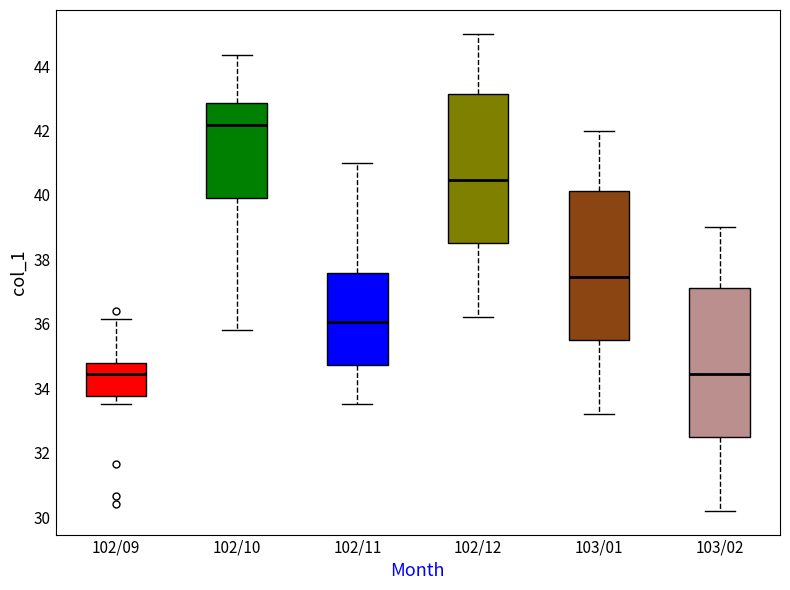

Reading left to right, read every box against the y-axis: the position of its median line, the range the box covers, and the ends of its whiskers. The values are not printed on the chart, so give them approximately, as read against the axis.

102/09: median 34.4, box 33.8 to 34.8, whiskers 33.6 to 36.2
102/10: median 42.2, box 40.0 to 42.8, whiskers 35.8 to 44.4
102/11: median 36.0, box 34.8 to 37.6, whiskers 33.6 to 41.0
102/12: median 40.4, box 38.6 to 43.2, whiskers 36.2 to 45.0
103/01: median 37.4, box 35.6 to 40.2, whiskers 33.2 to 42.0
103/02: median 34.4, box 32.6 to 37.2, whiskers 30.2 to 39.0